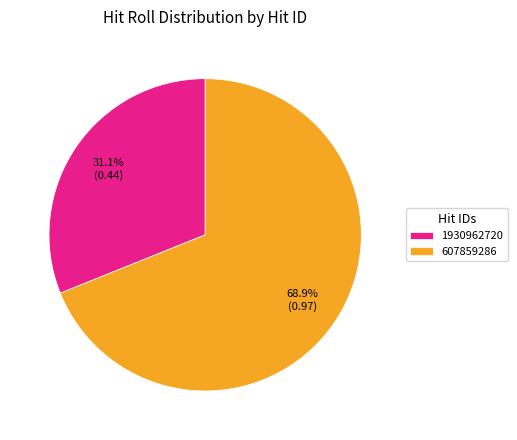

Does 1930962720 account for over 50% of the chart?

No